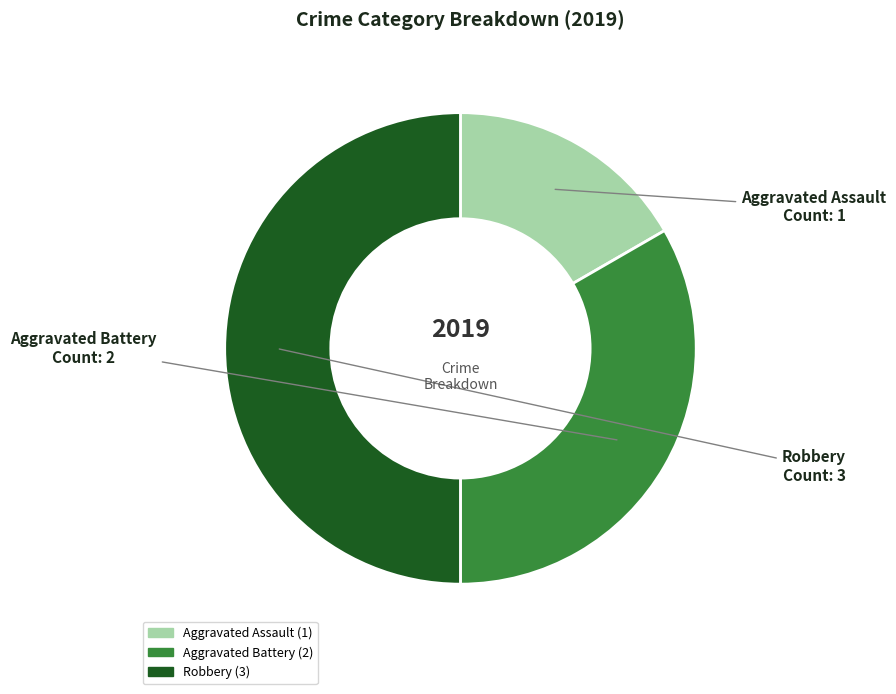

Does Aggravated Assault represent more than half of the total?

No